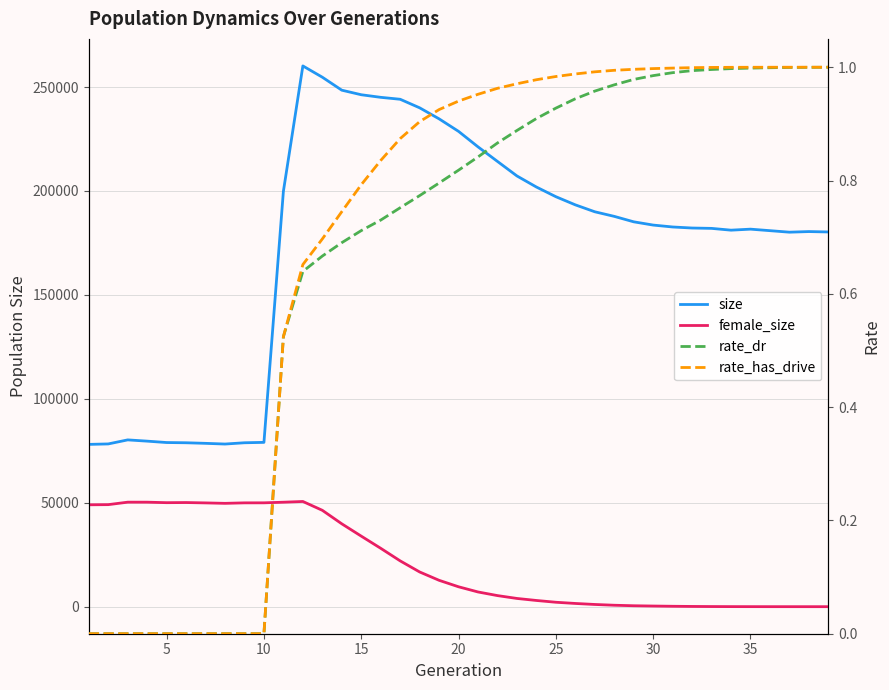

How many intersections are there between female_size and rate_has_drive?

1